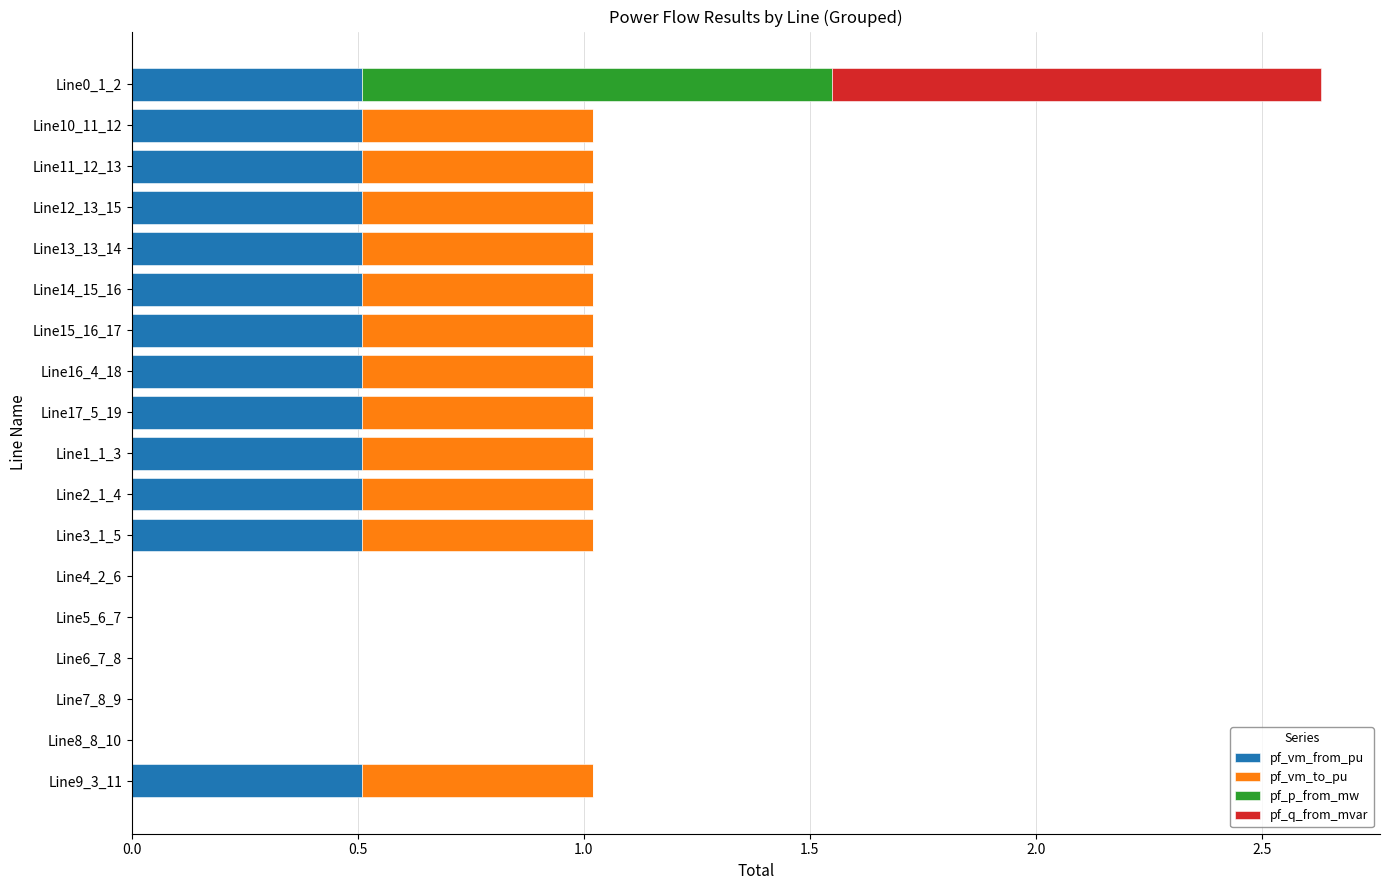

At which category is the sum across all series the highest?

Line0_1_2